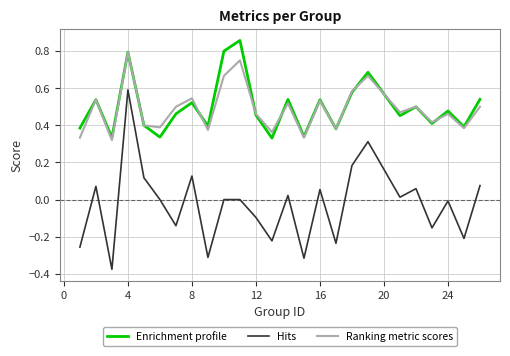

How many Ranking metric scores values are between 0 and 1?

25